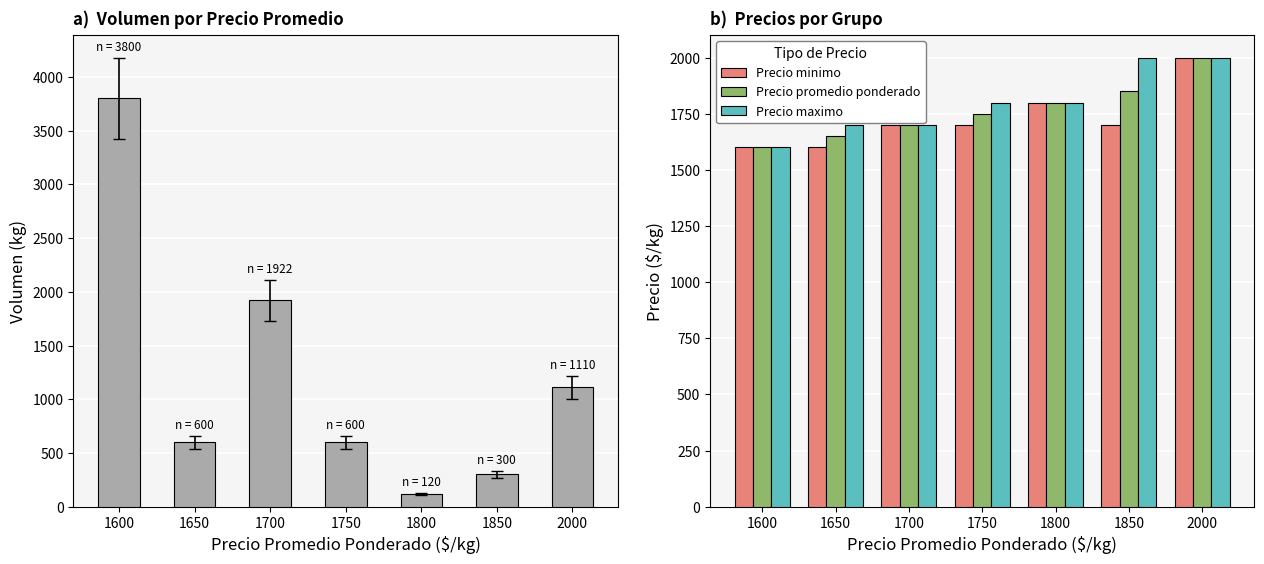

Rank the series at 1600 from highest to lowest value.

Volumen, Precio minimo, Precio promedio ponderado, Precio maximo